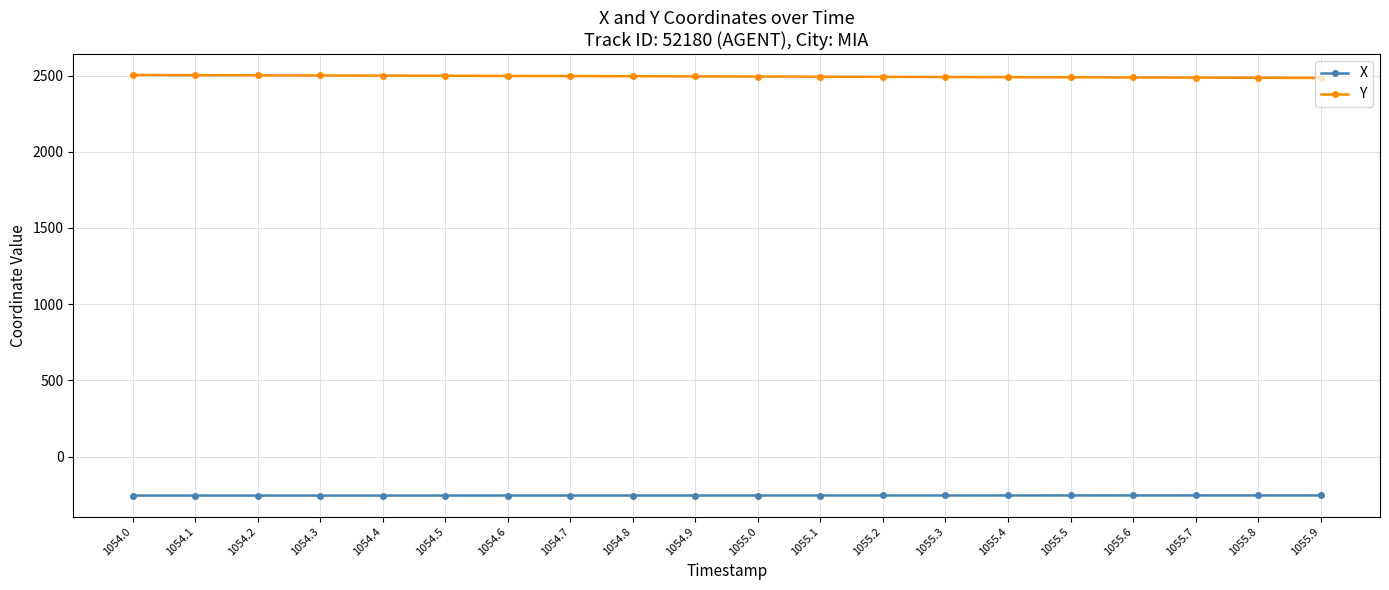

What is the maximum value shown in the chart?

2503.7